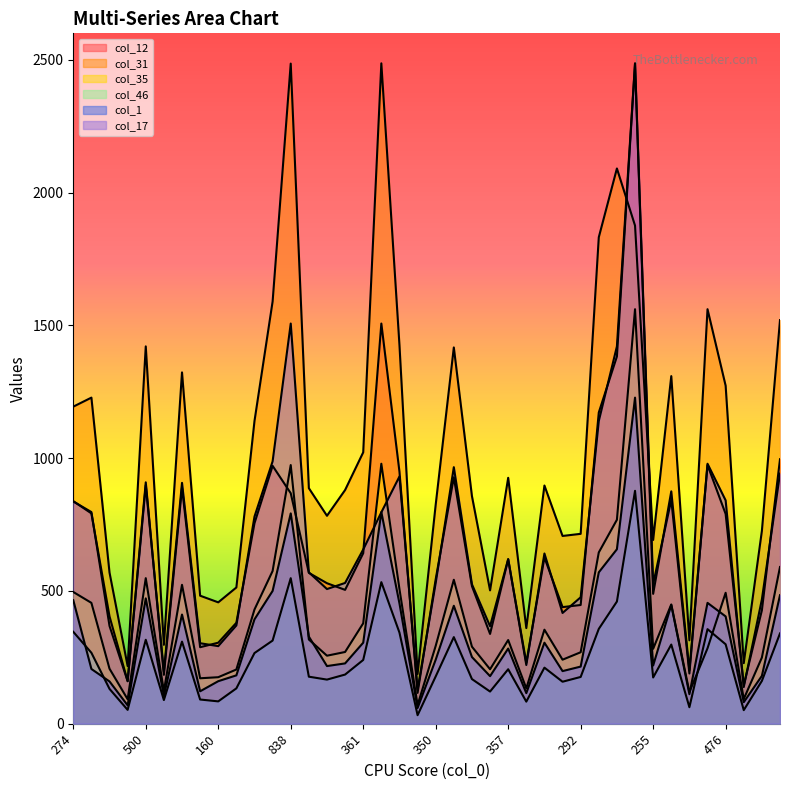

How many interior local valleys does the col_35 series have?

11